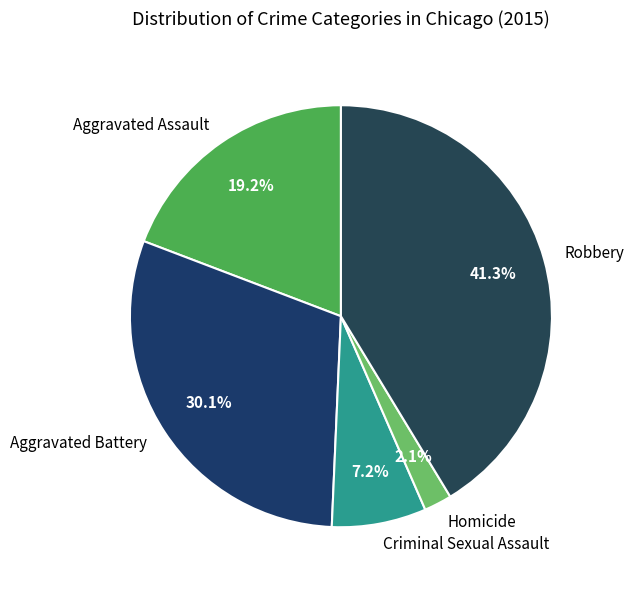

To the nearest percent, what is the difference between the Homicide and Robbery slice percentages?

39%